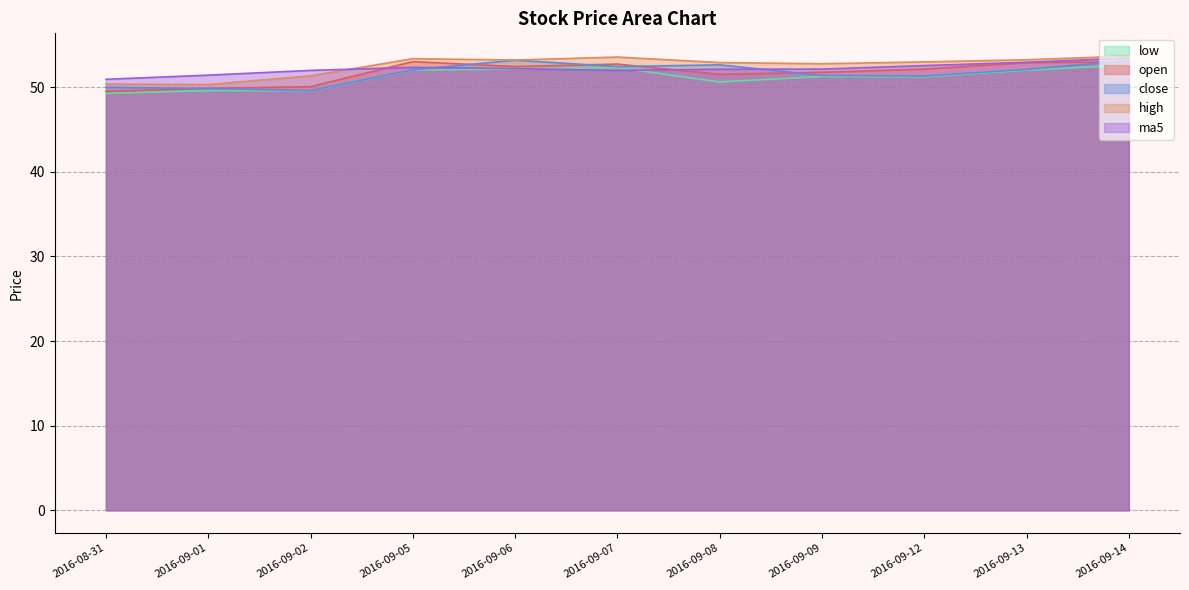

Reading left to right, what are all the values shown in this chart?

open: 49.5	49.9	50.0	53.0	52.4	52.7	51.5	51.8	52.1	52.9	53.0
high: 50.4	50.3	51.3	53.4	53.2	53.5	52.9	52.8	53.0	53.2	53.7
close: 50.0	49.8	49.6	52.0	53.2	52.4	52.6	51.4	51.3	52.1	53.1
low: 49.3	49.6	49.6	52.0	52.1	52.3	50.6	51.2	51.2	52.0	52.6
ma5: 50.9	51.4	52.0	52.3	52.2	52.0	52.1	52.1	52.5	52.9	53.4